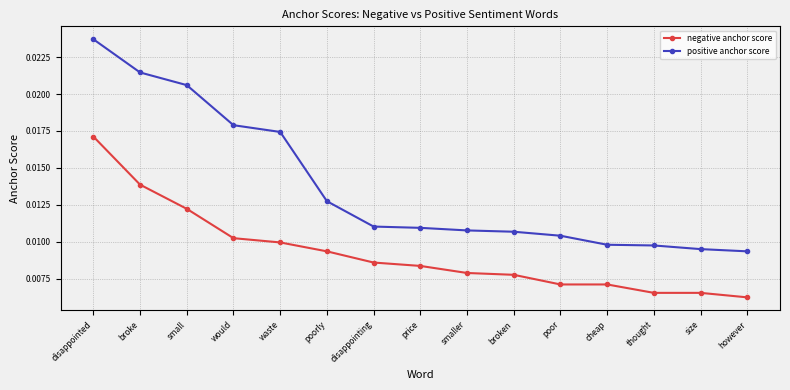

Is this an area chart (filled region under the line)?

No